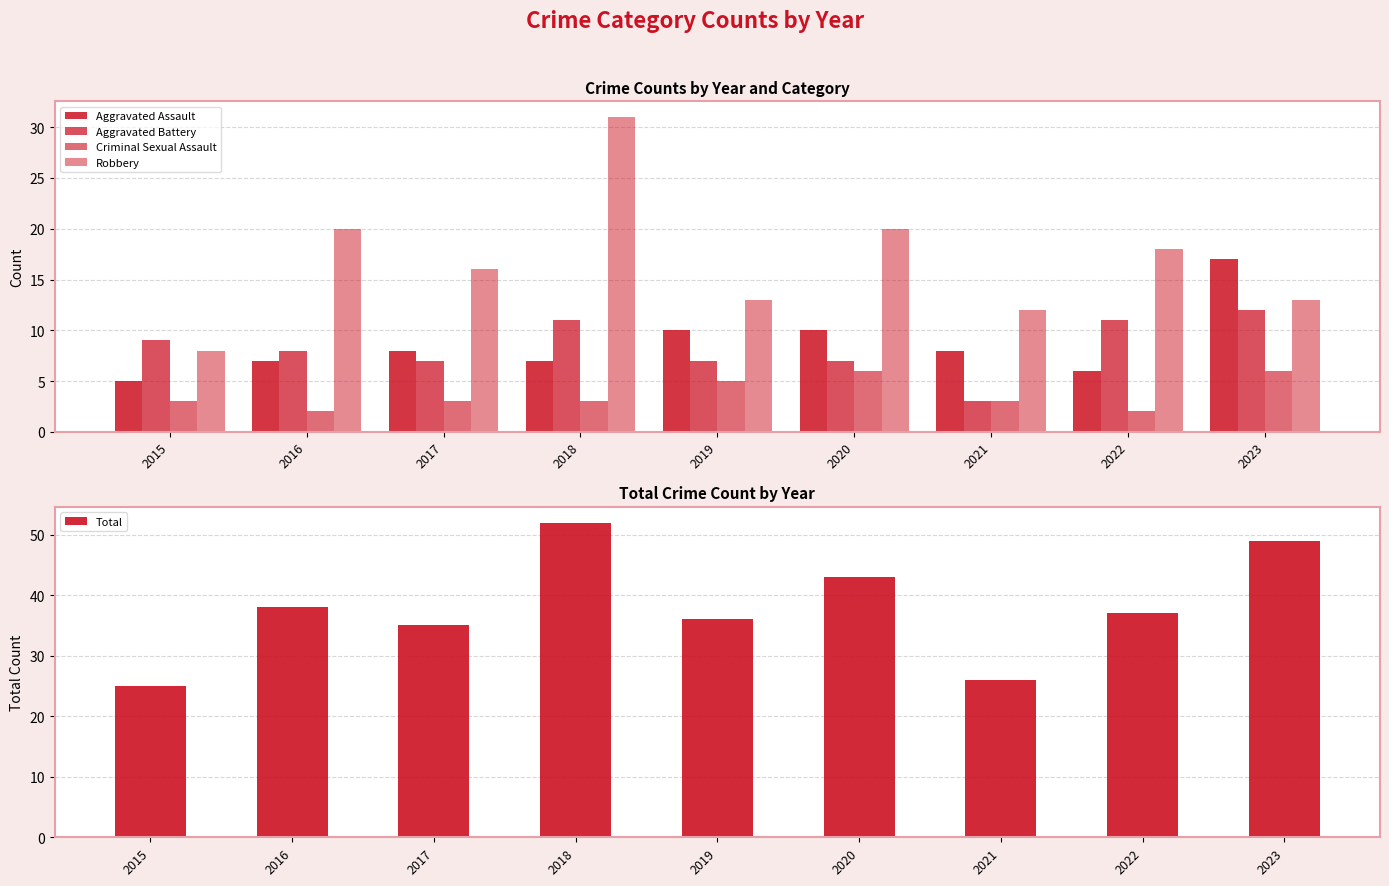

At which label does Aggravated Battery first exceed 8?

2015